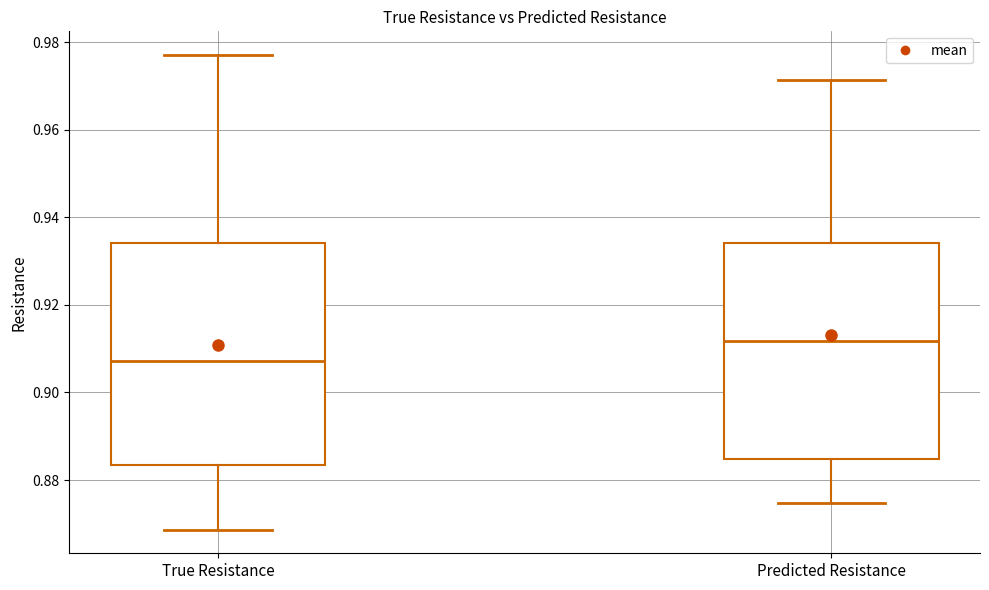

Reading left to right, read every box against the y-axis: the position of its median line, the range the box covers, and the ends of its whiskers. The values are not printed on the chart, so give them approximately, as read against the axis.

True Resistance: median 0.908, box 0.884 to 0.934, whiskers 0.868 to 0.978
Predicted Resistance: median 0.912, box 0.884 to 0.934, whiskers 0.874 to 0.972